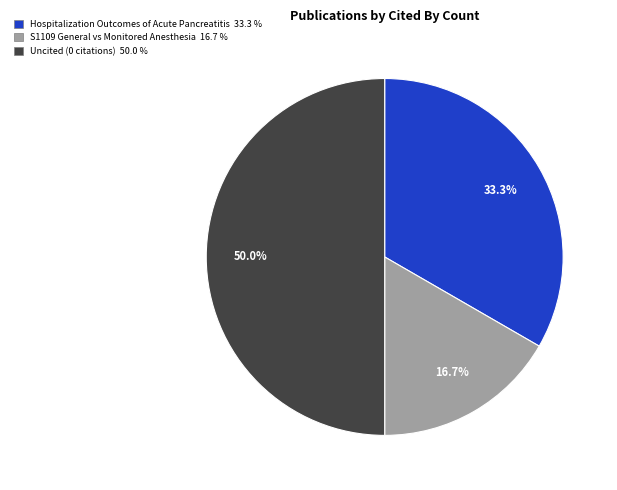

To the nearest percent, what is the average slice percentage?

33%